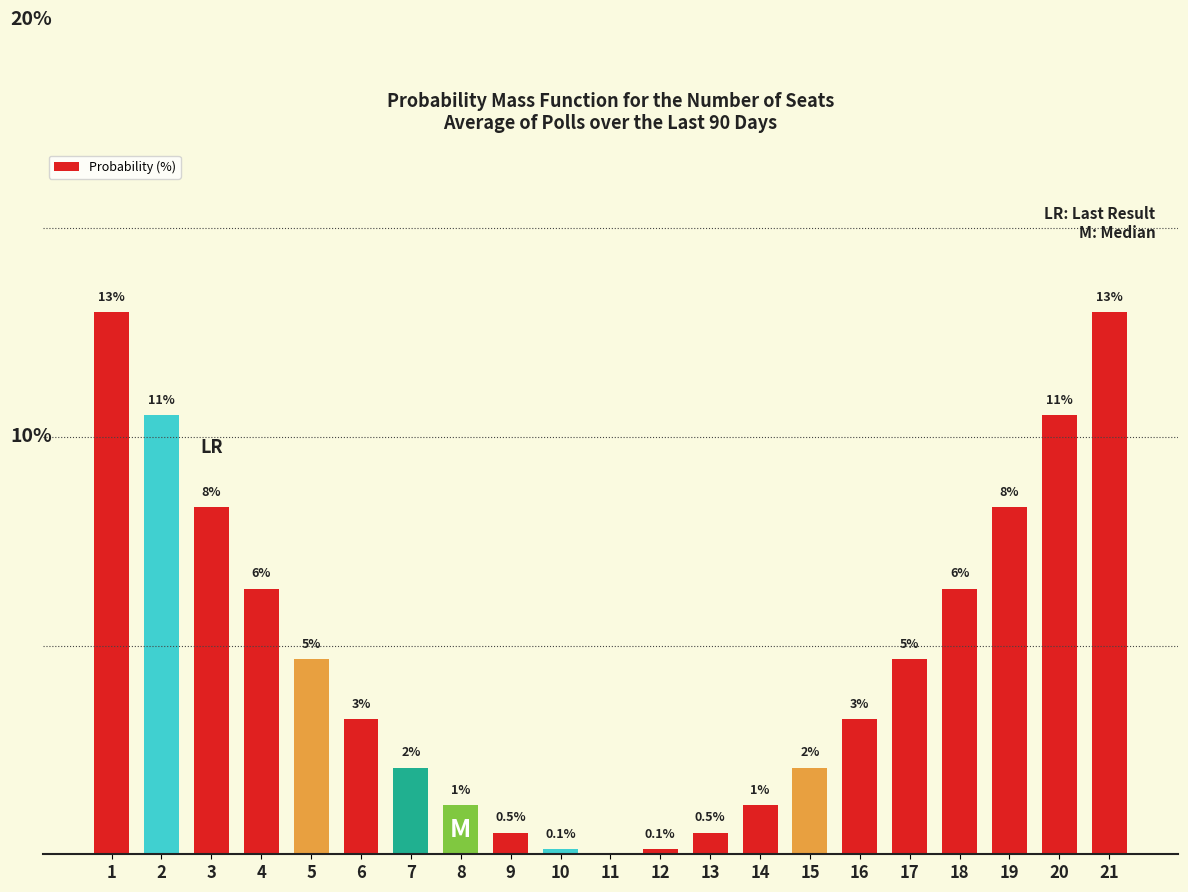

Is it true that the value at 9 is 0.5?

True